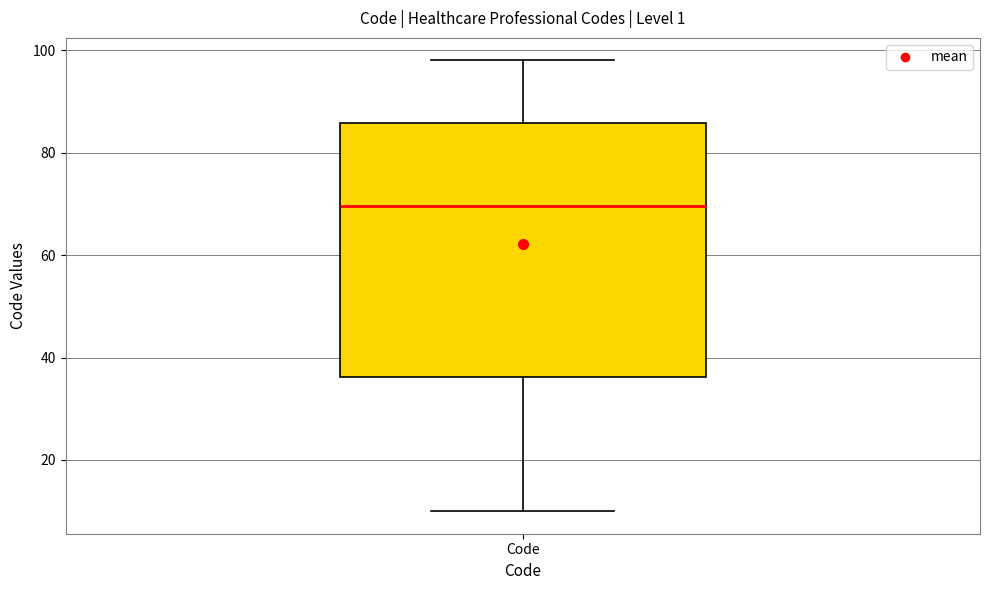

Where does the lower whisker of the box for Code end on the y-axis? The values are not printed on the chart, so give them approximately, as read against the axis.

10